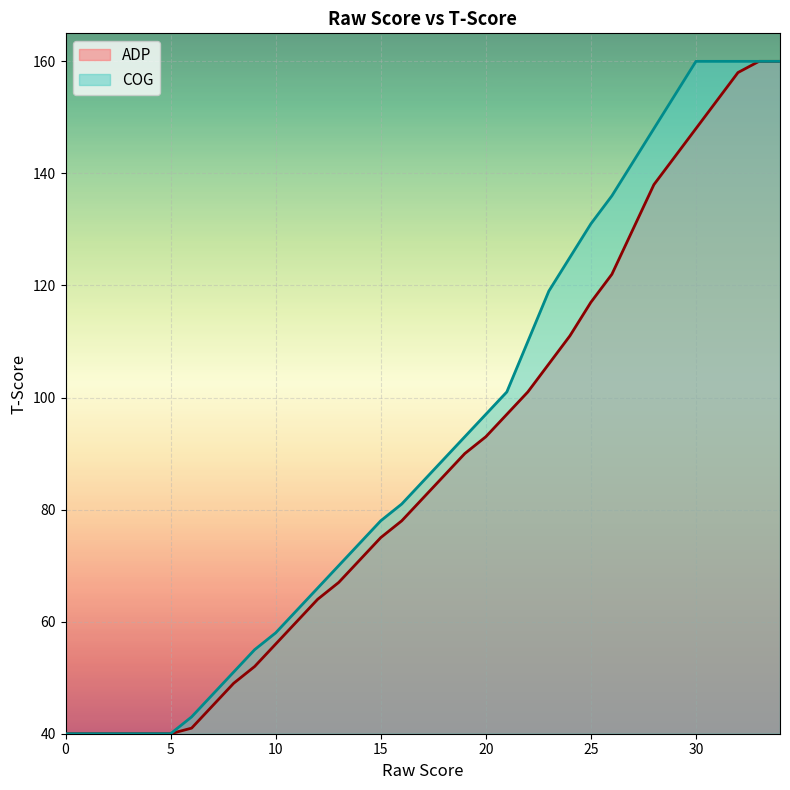

At which category is the sum across all series the highest?

33